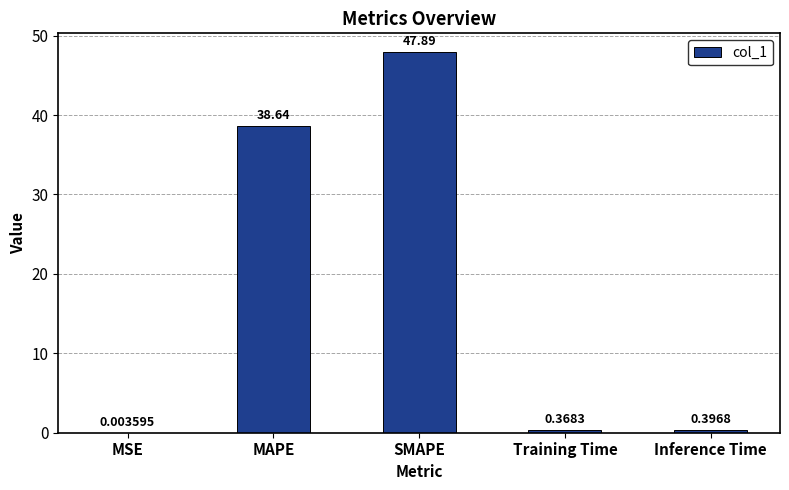

Read the value at SMAPE.

47.9